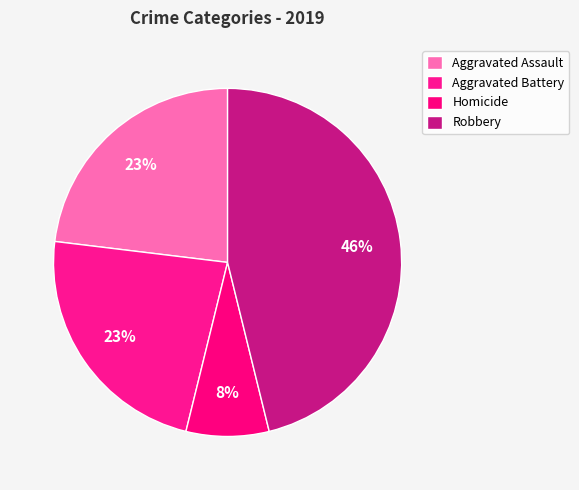

Does Robbery account for over 50% of the chart?

No